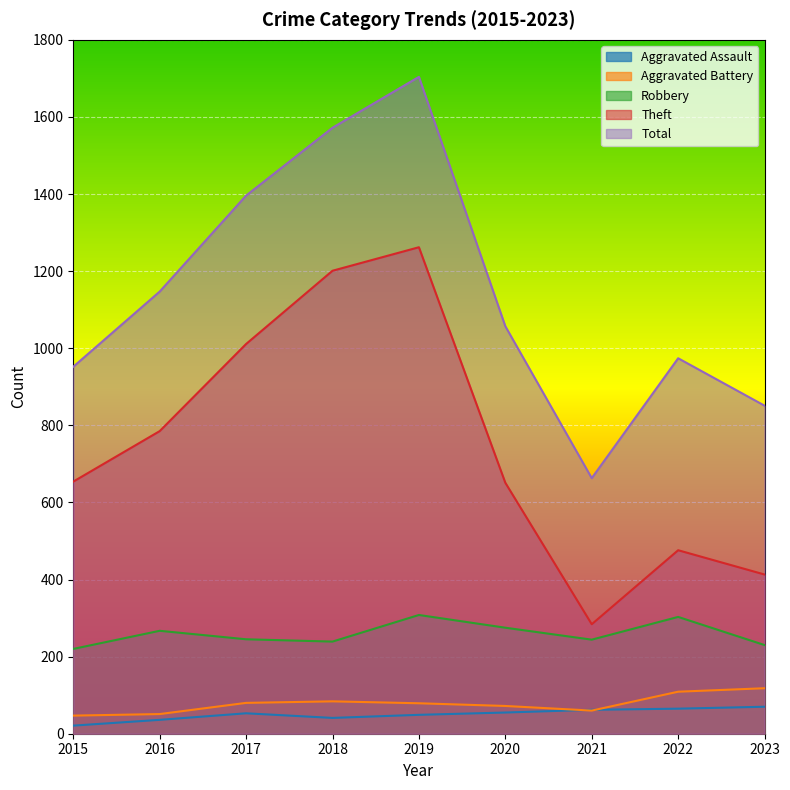

Which series has the widest spread of values?

Total